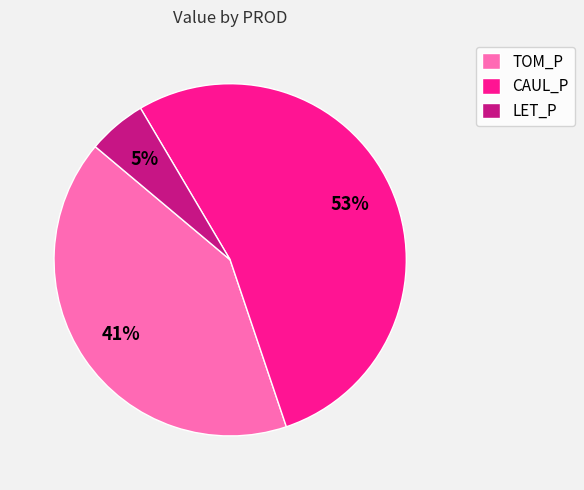

Count the number of slices in the pie.

3